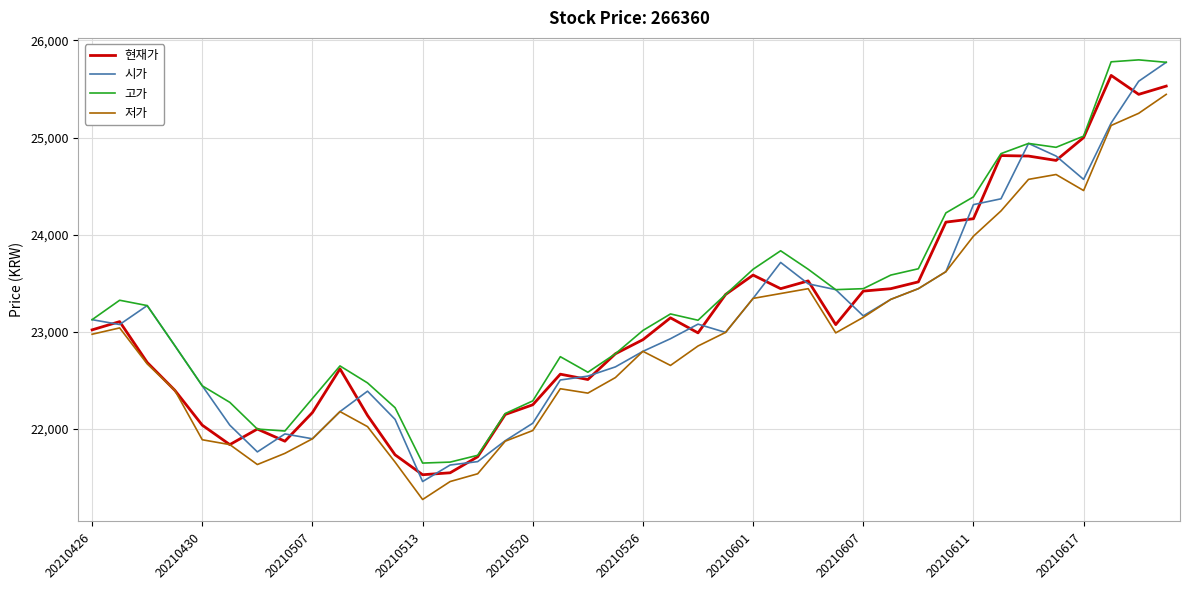

What is the sum of all 고가 values?

932143